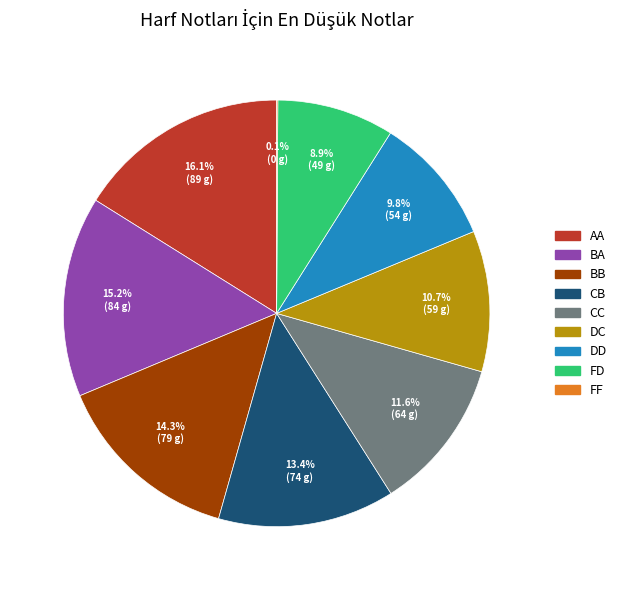

What is the largest slice in the pie chart?

AA